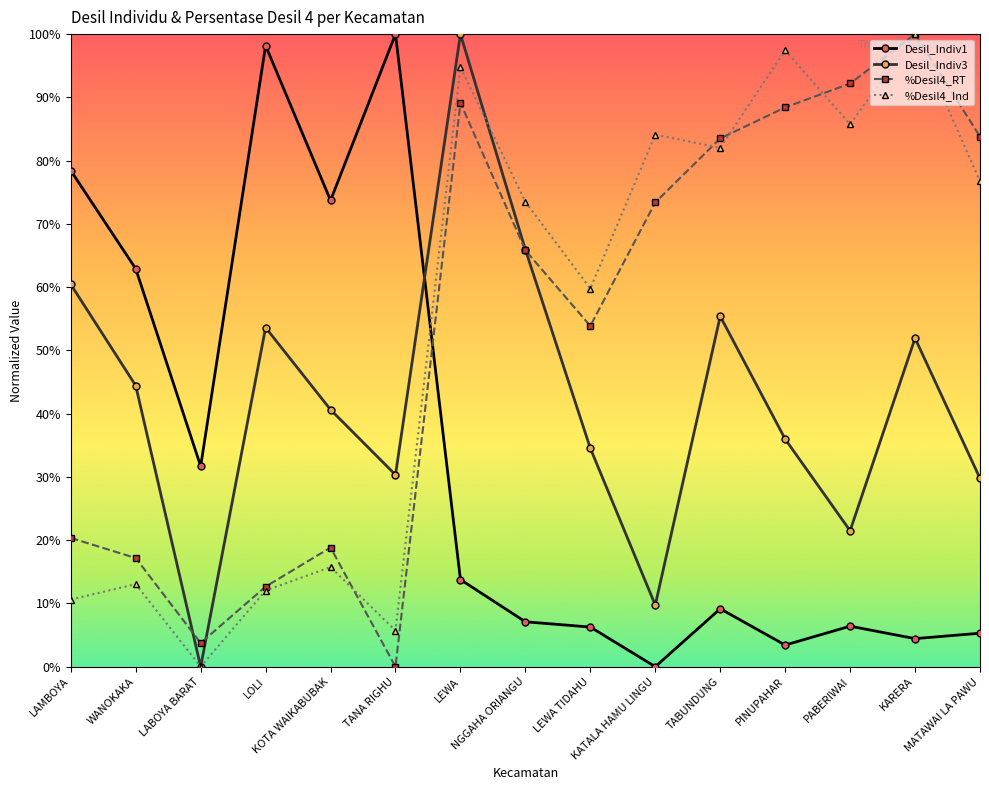

The Desil_Indiv3 series shows 0.4 at PINUPAHAR. True or false?

True